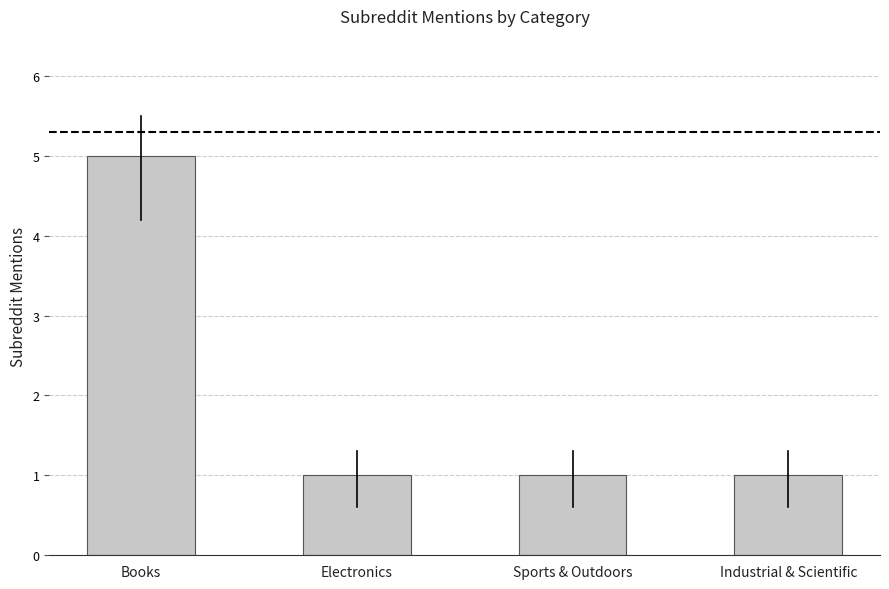

What is the minimum value shown in the chart?

1